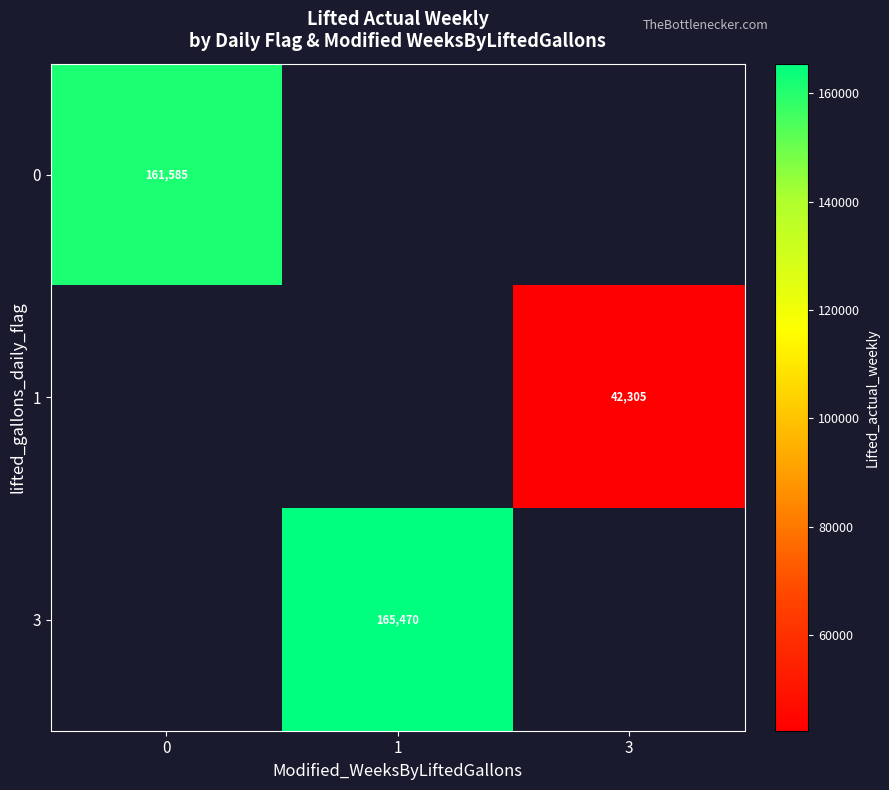

Is the value of 3 at 1 greater than the value of 0 at 1?

No